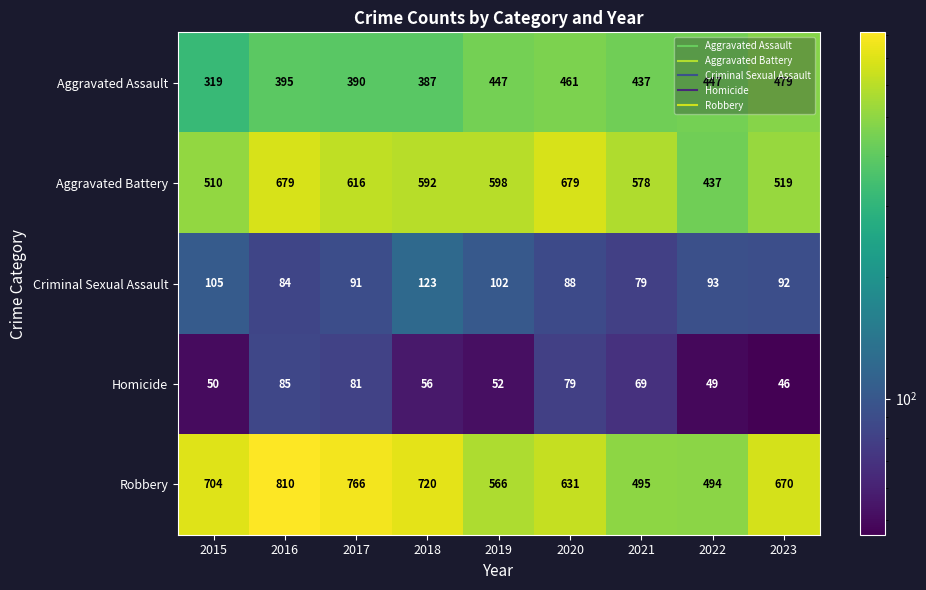

What is the minimum value shown in the chart?

46